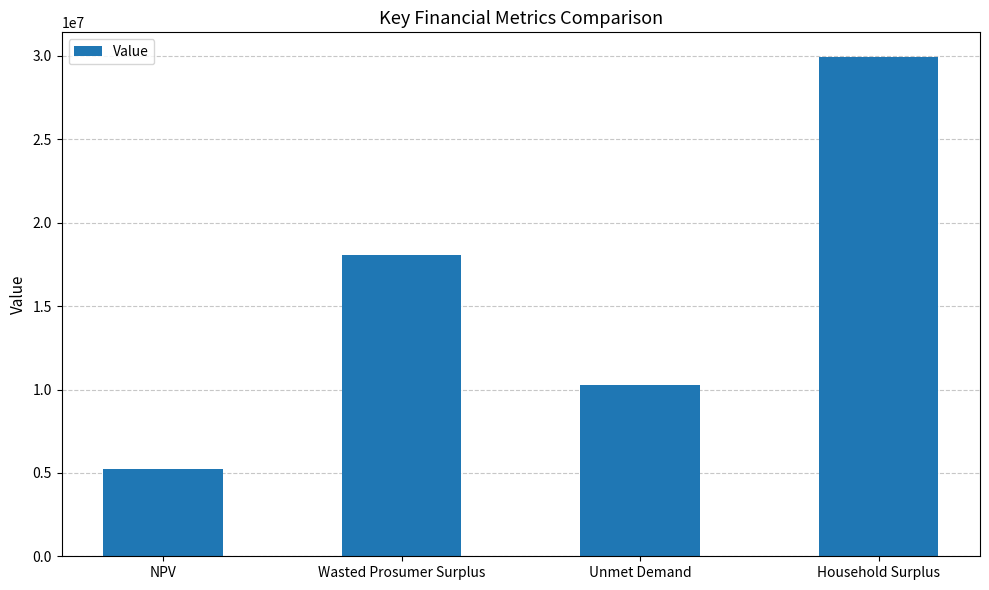

Rank the categories by value from highest to lowest.

Household Surplus, Wasted Prosumer Surplus, Unmet Demand, NPV